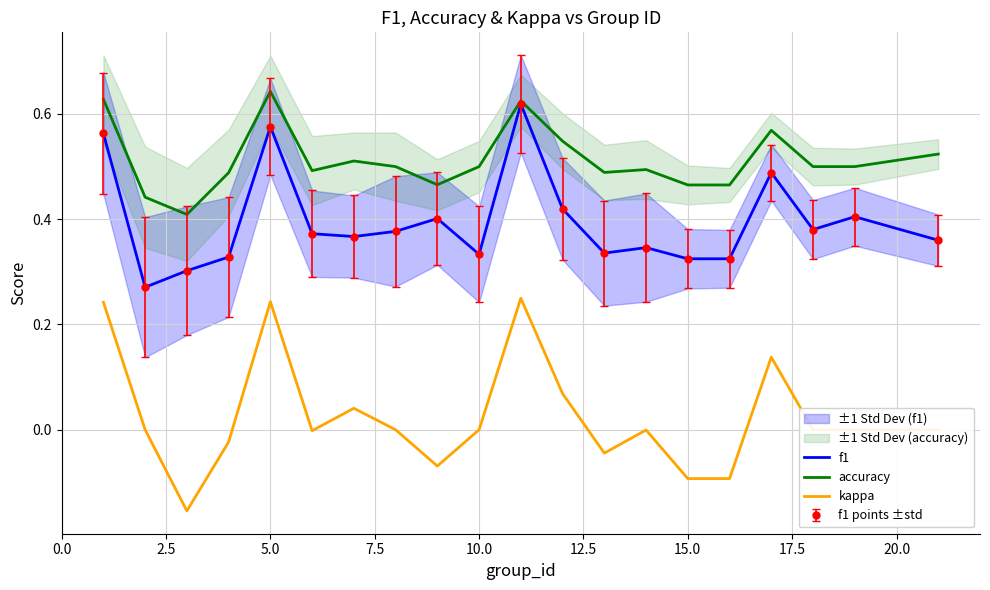

Which series has the widest spread of values?

kappa